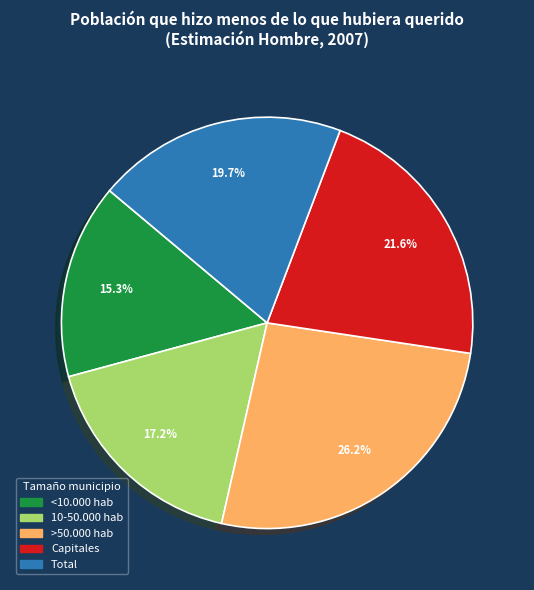

The <10.000 hab slice represents 7% of the pie. True or false?

False